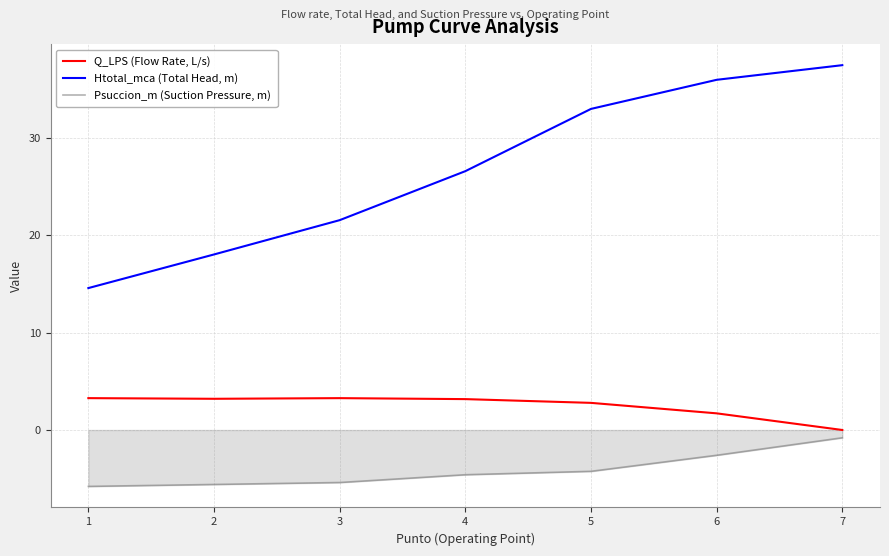

True or false: Psuccion_m (Suction Pressure, m) has more than 2 interior local peaks.

False